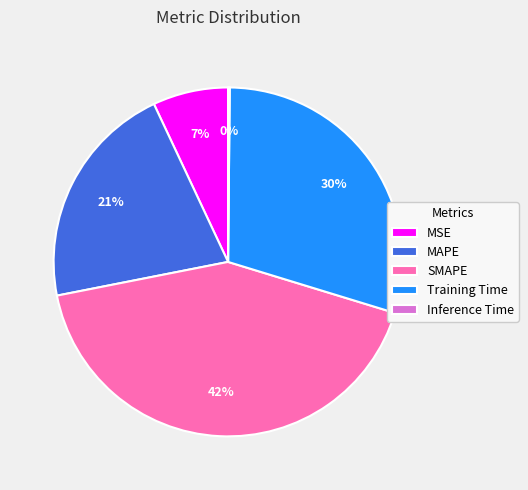

Which category has the biggest portion of the pie?

SMAPE